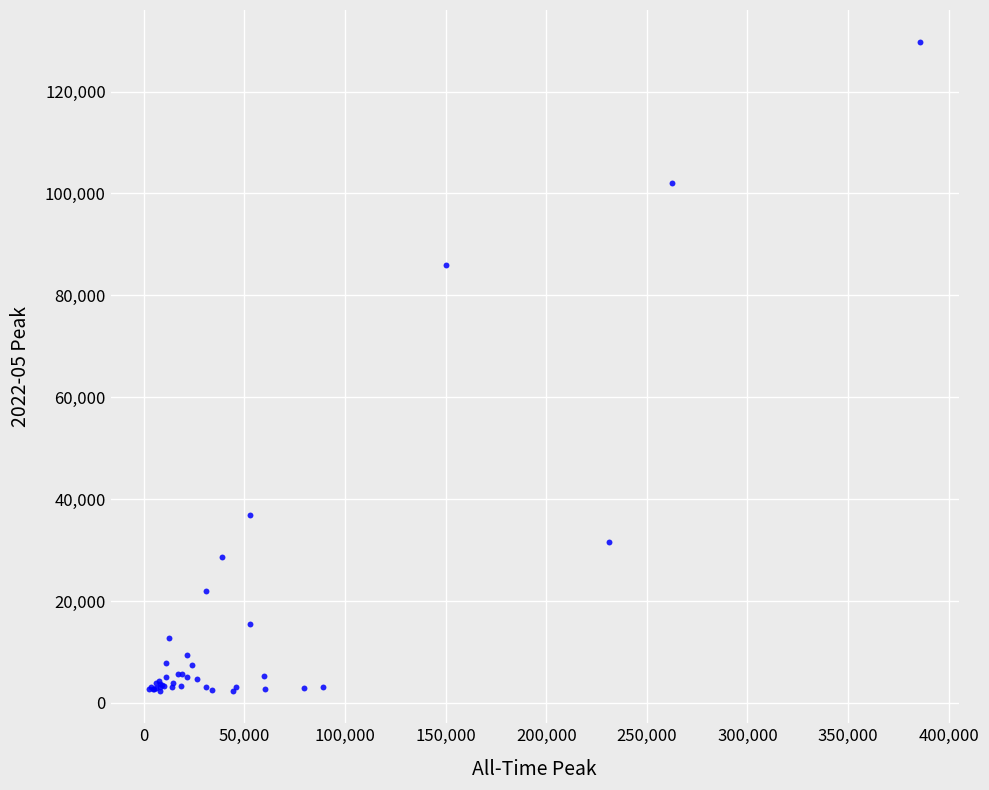

What Y value in the scatter plot is closest to 66003?

85978